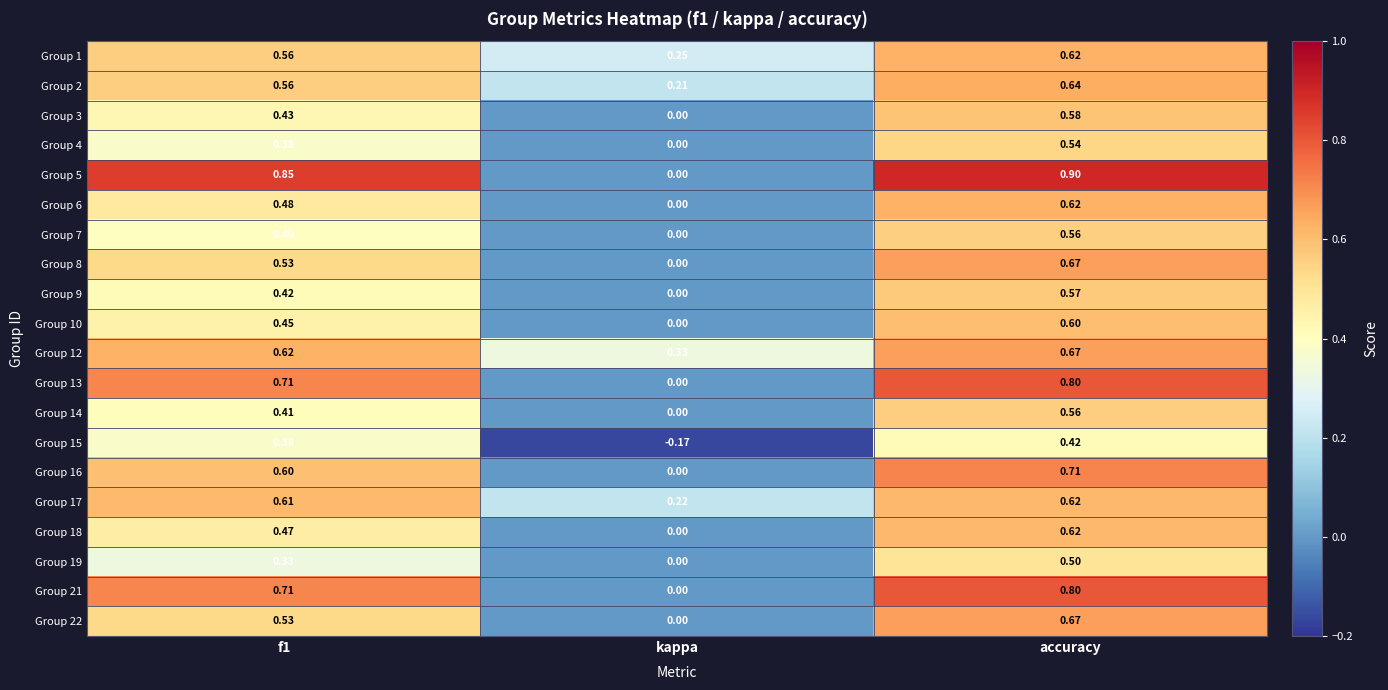

Where is Group 10 nearest to the value 0?

kappa